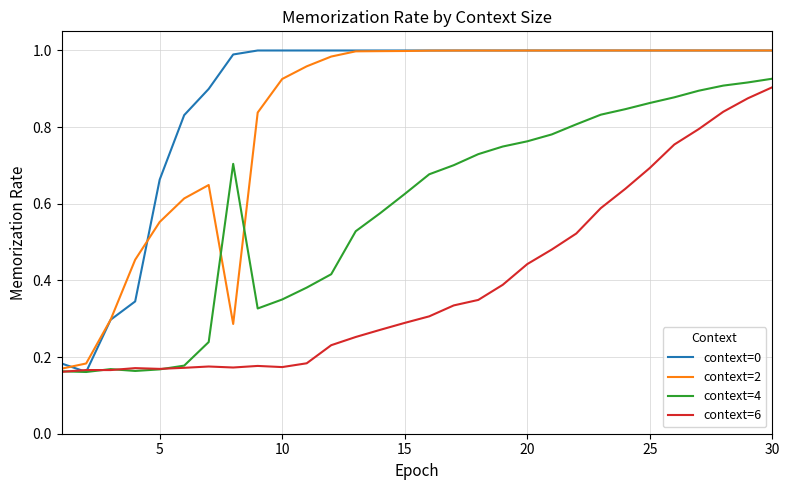

Which series has the largest total across all categories?

context=0